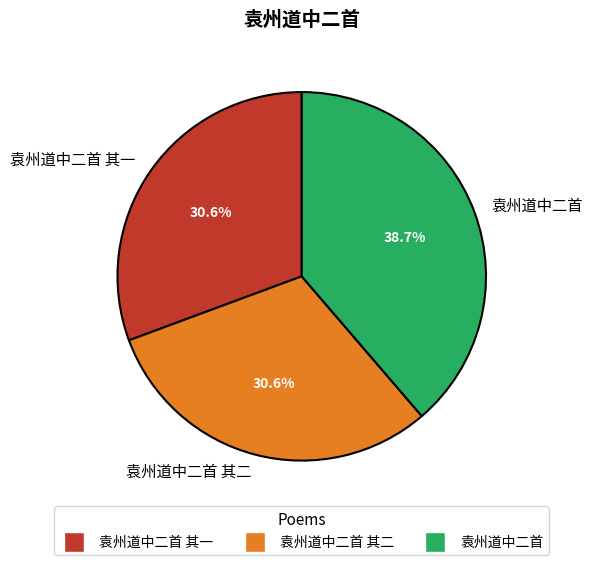

To the nearest percent, what is the combined percentage of 袁州道中二首 and 袁州道中二首 其一?

69%